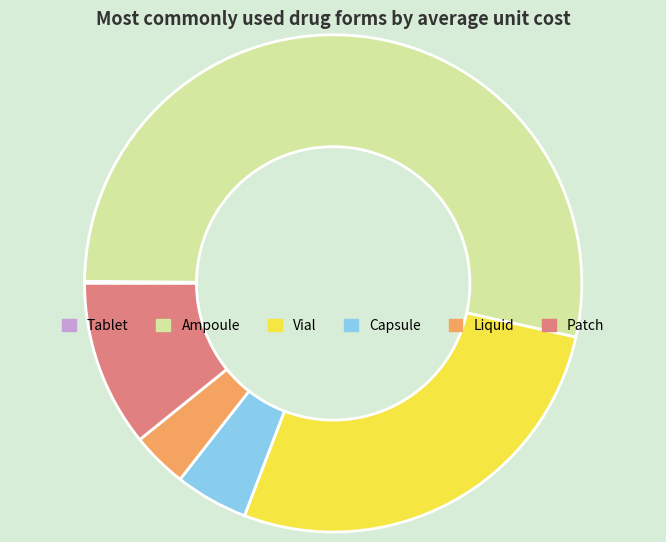

The Vial slice represents 27% of the pie. True or false?

True